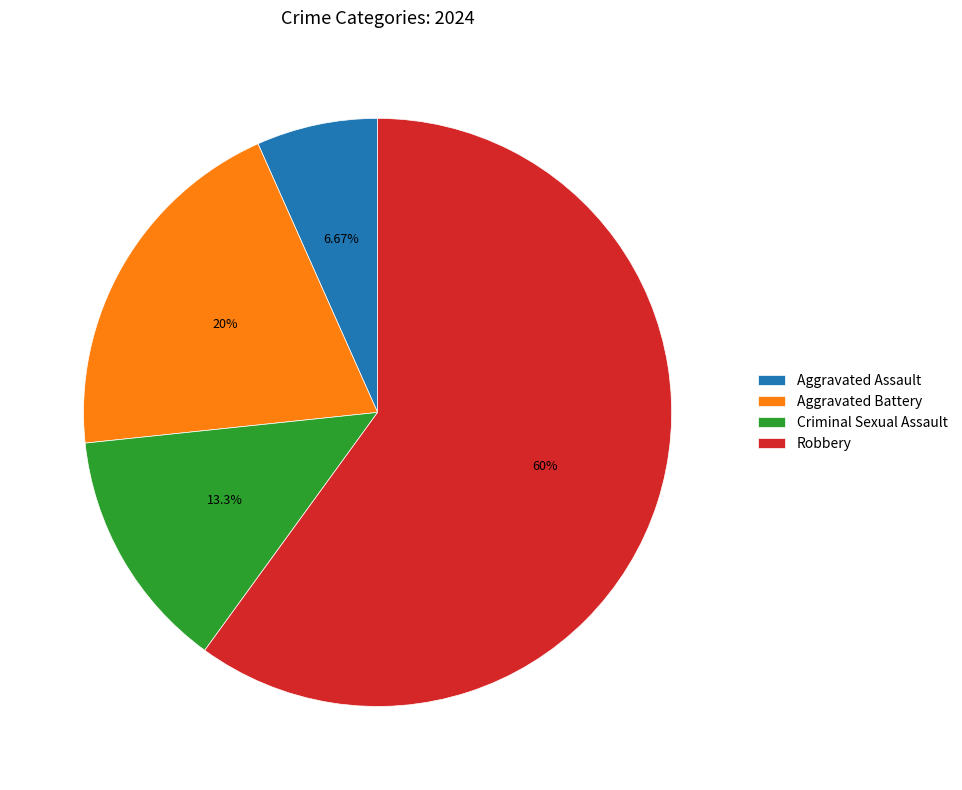

To the nearest percent, what portion does Aggravated Battery represent?

20%